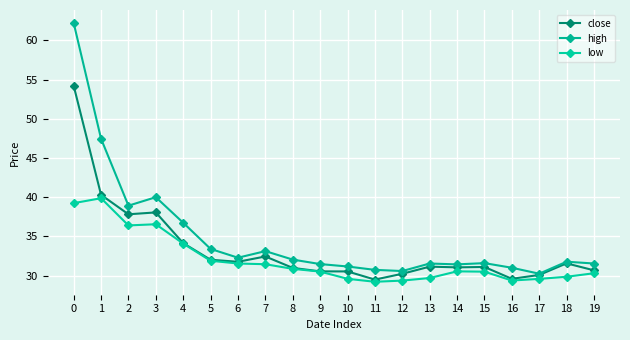

What is the sum of all low values?

640.4